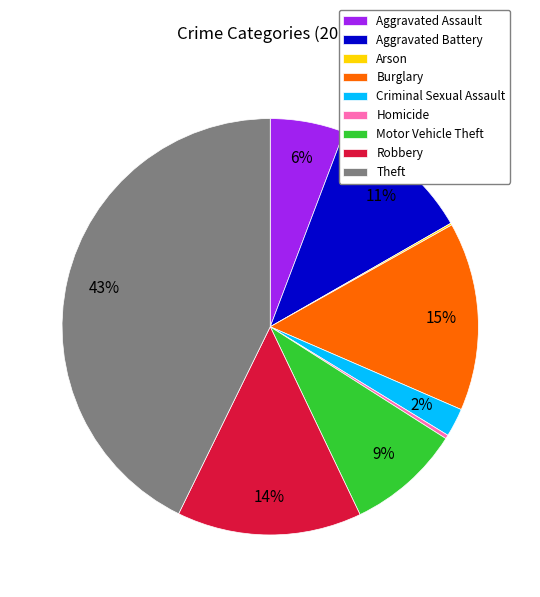

To the nearest percent, what portion does Aggravated Assault represent?

6%